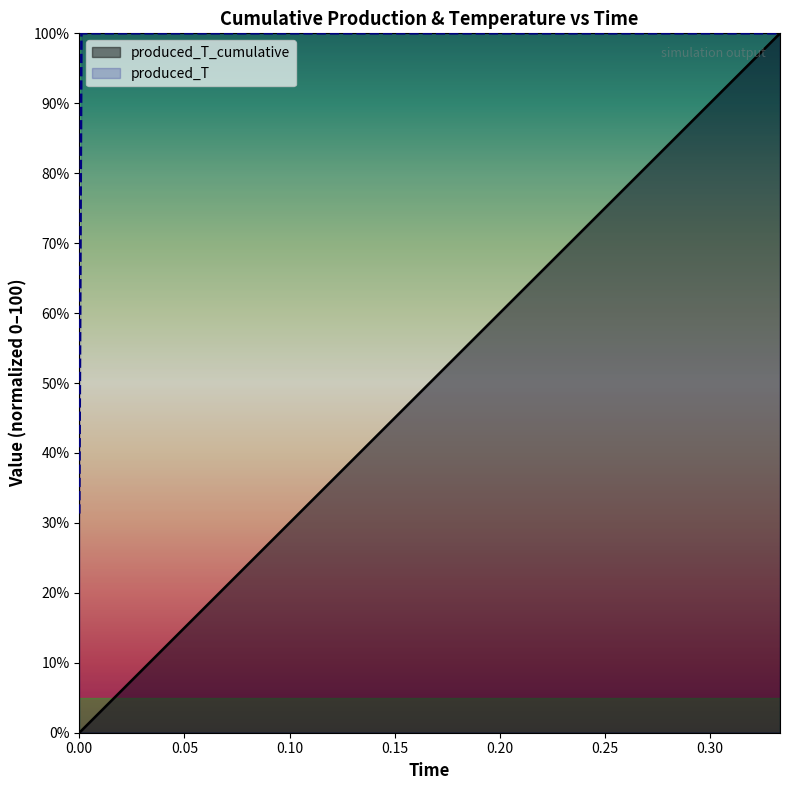

List the series in order of their peak value, lowest first.

produced_T_cumulative, produced_T